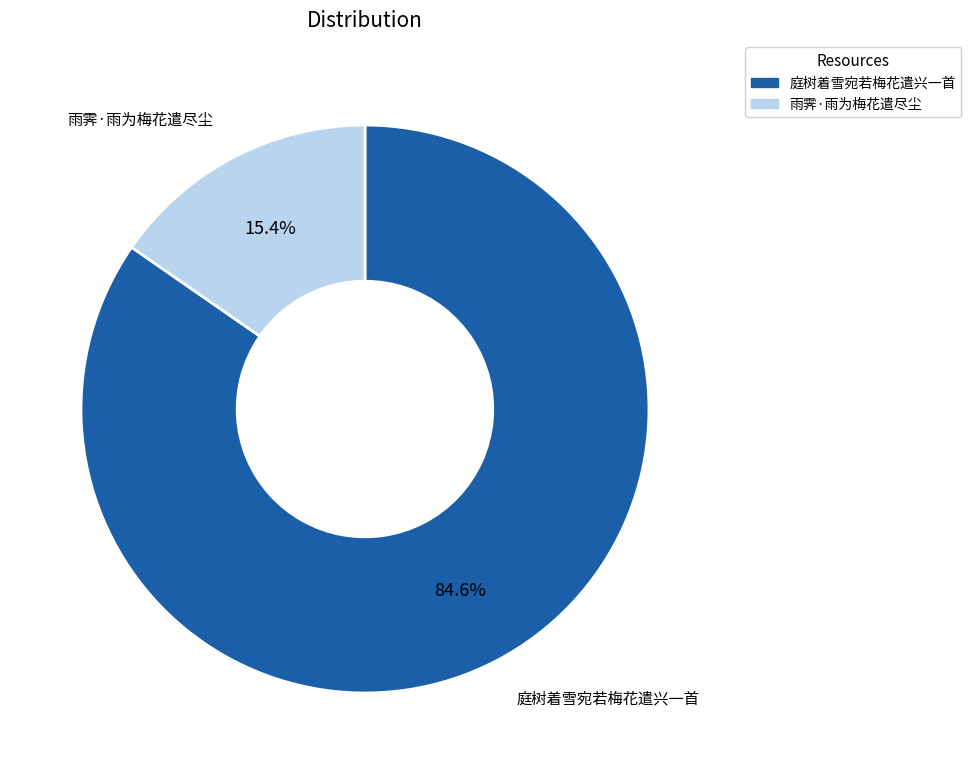

Rank the categories by value from lowest to highest.

雨霁·雨为梅花遣尽尘, 庭树着雪宛若梅花遣兴一首